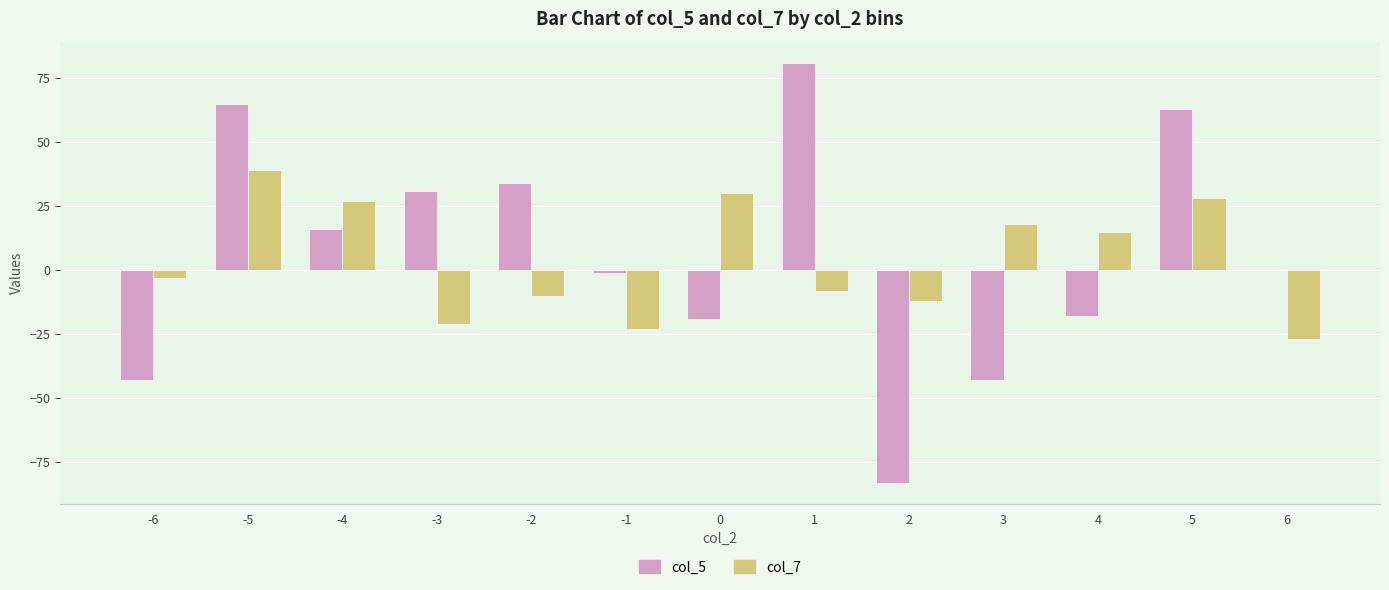

What is the highest value of the col_5 series?

81